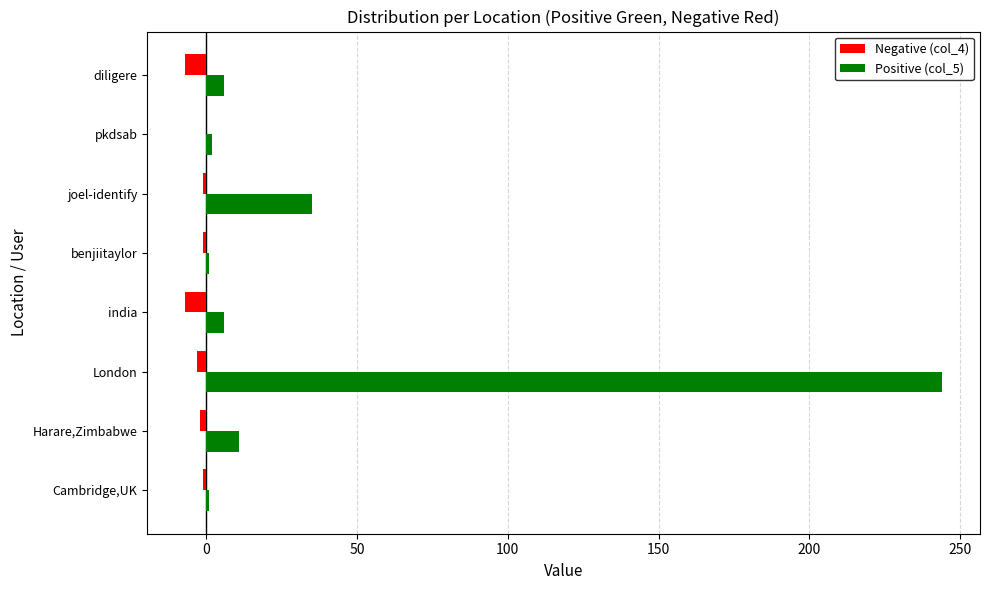

Which series has the widest spread of values?

Positive (col_5)